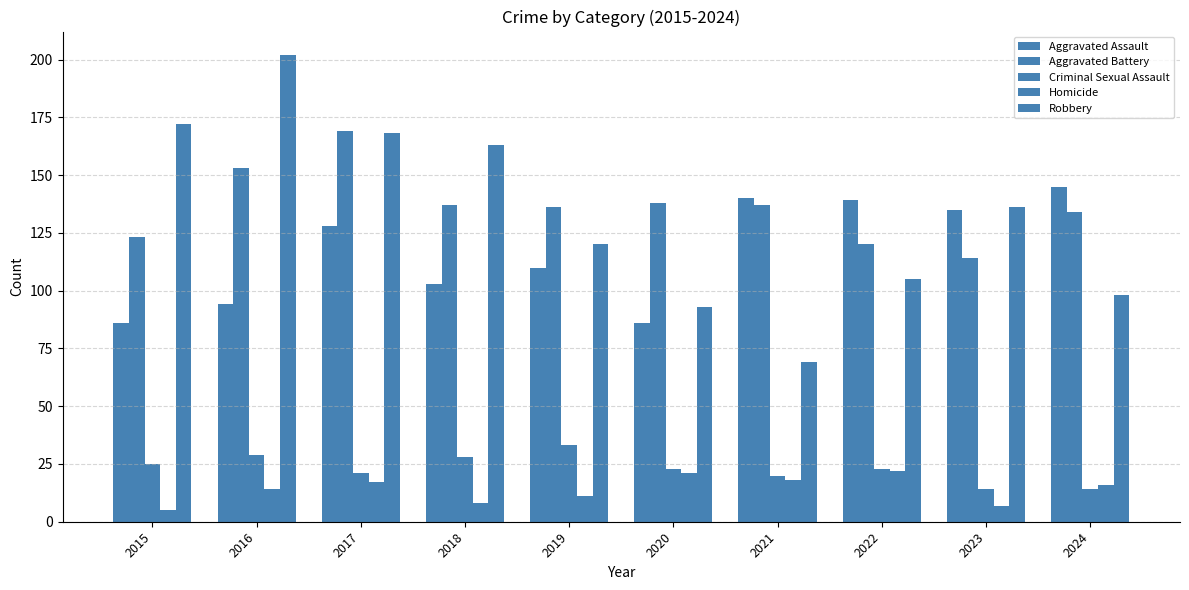

What is the sum of all Homicide values?

139